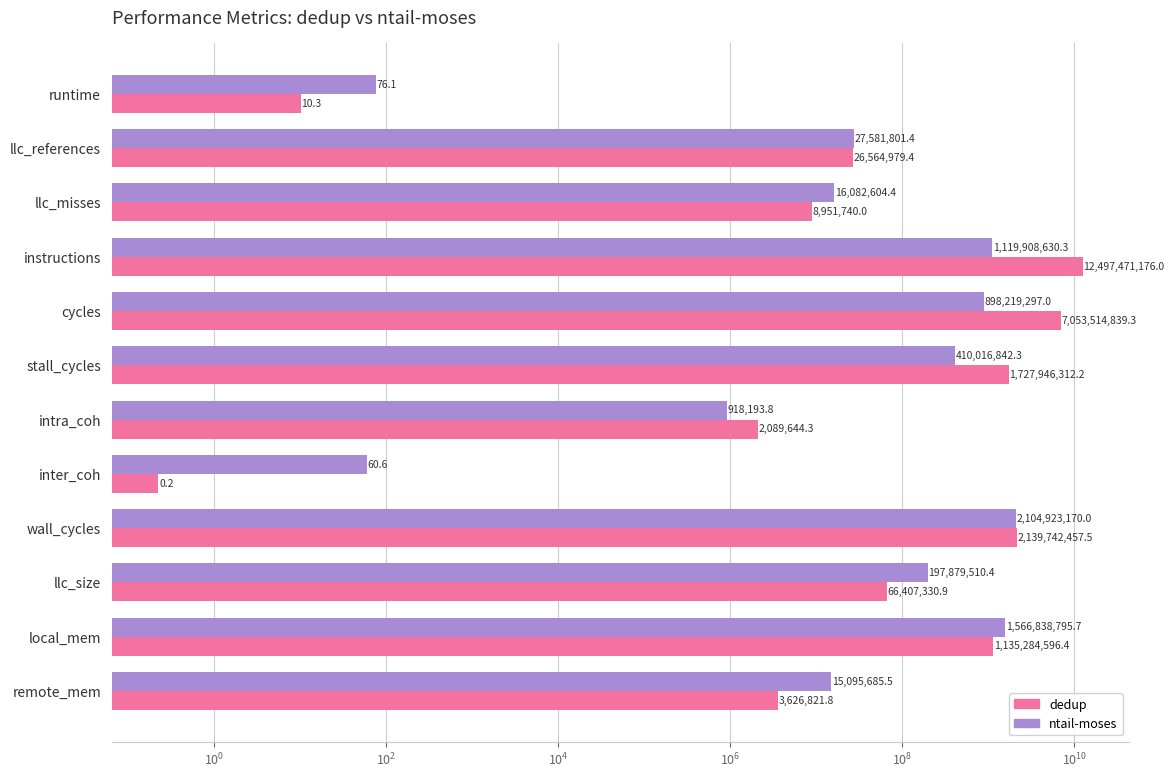

How many data points does each series have?

12